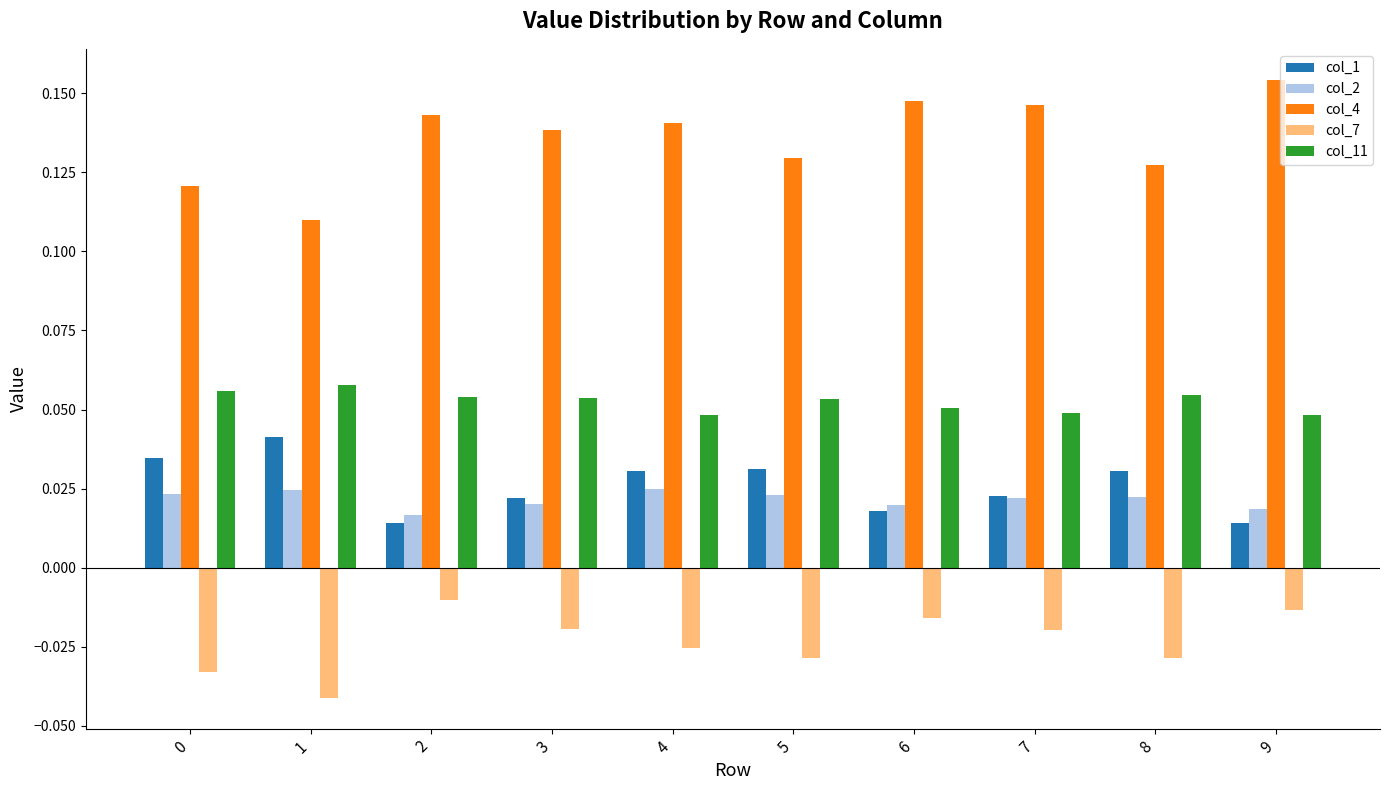

The col_4 series shows 0.0 at 5. True or false?

False